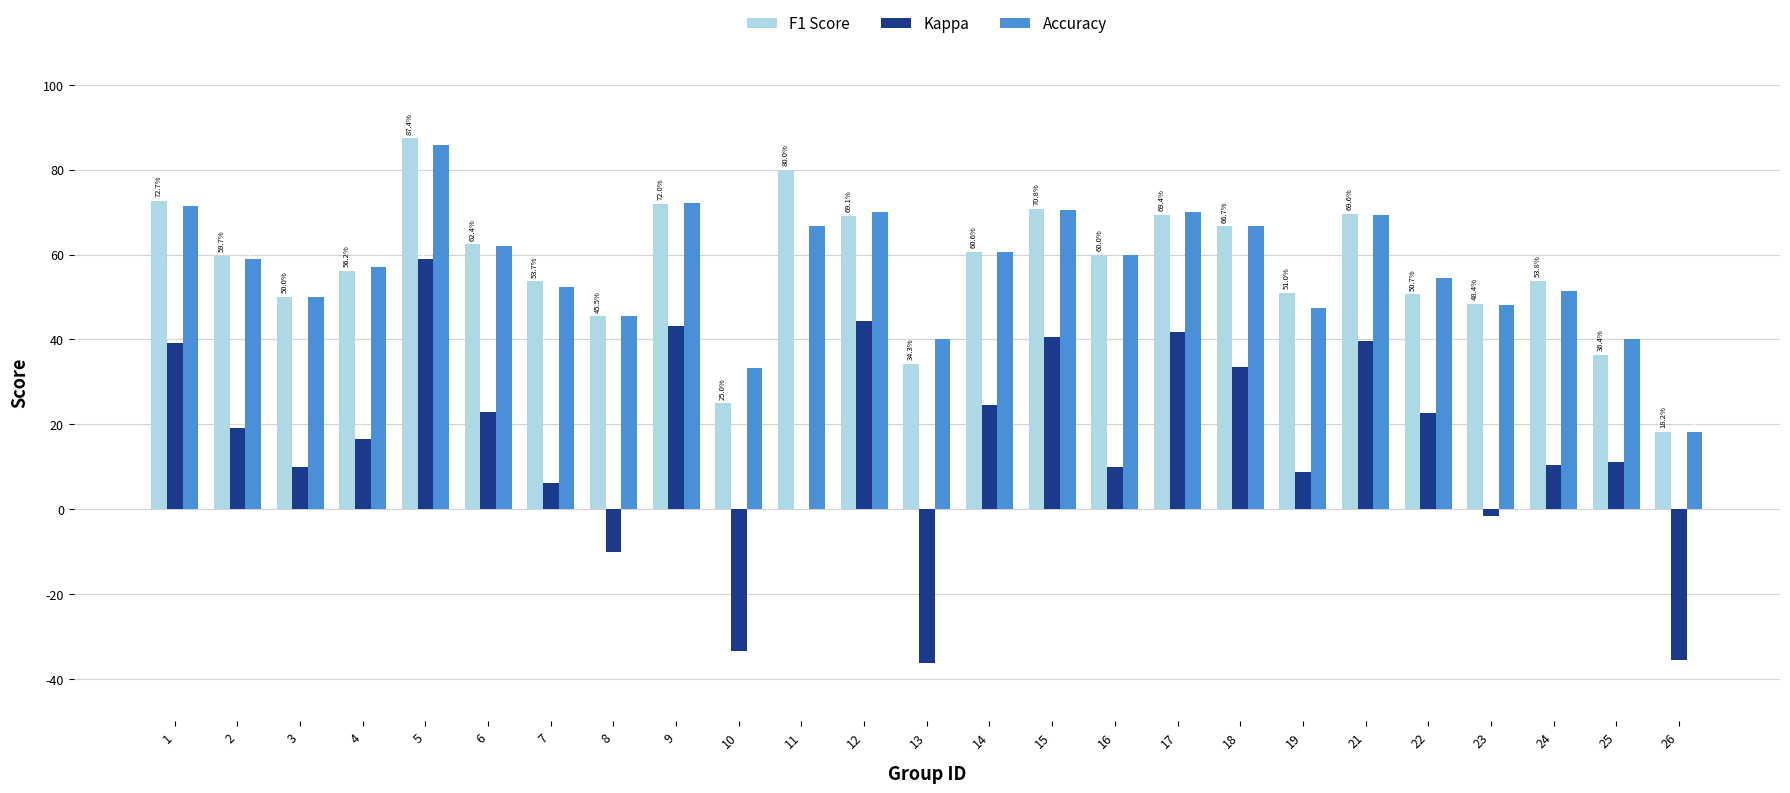

What is the maximum value shown in the chart?

0.9